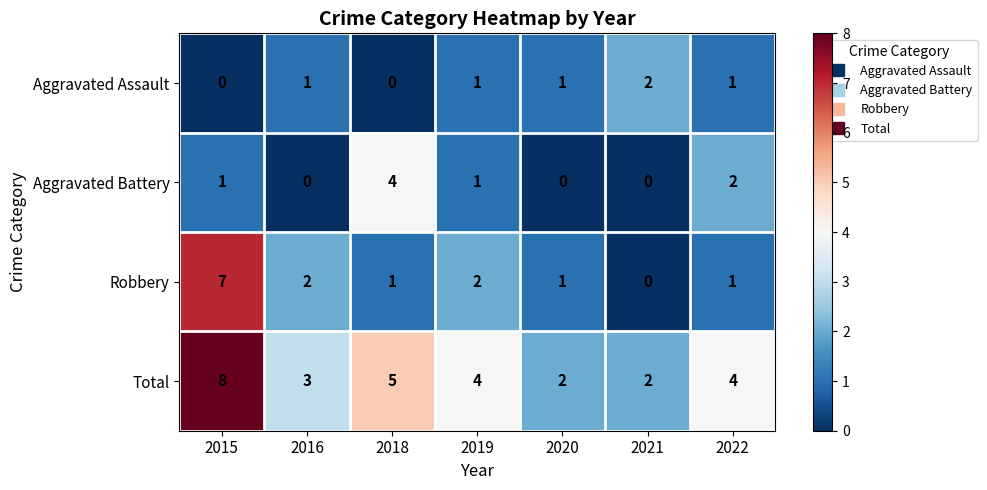

Count the Total values in the range 2 to 5.

6